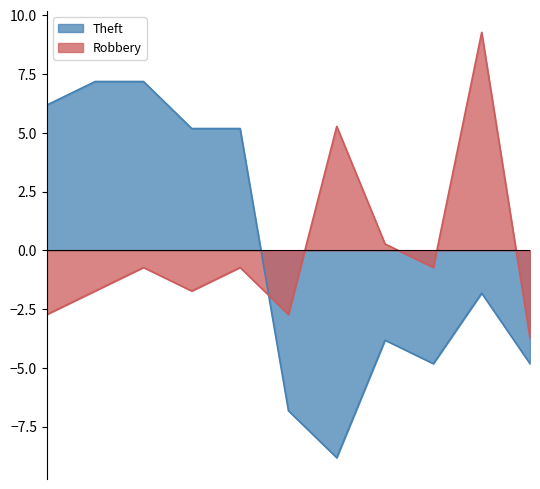

How many data points in Theft are above -1?

5